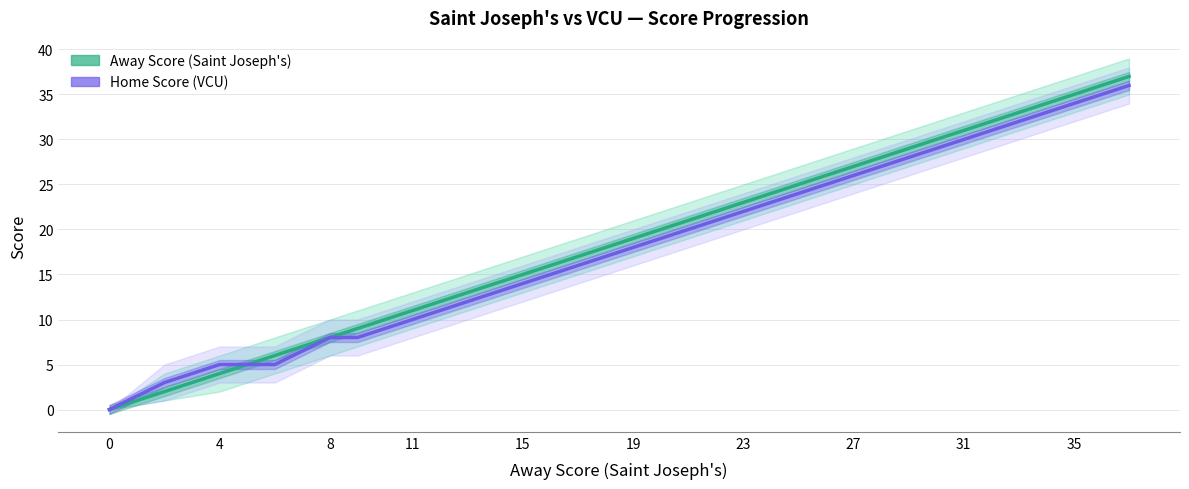

What are all the series names shown in the legend?

Away Score (Saint Joseph's), Home Score (VCU)